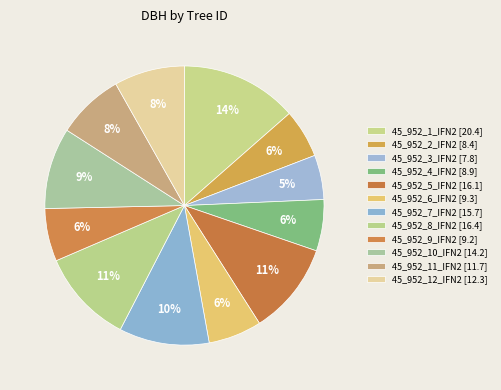

How many segments does this pie chart have?

12